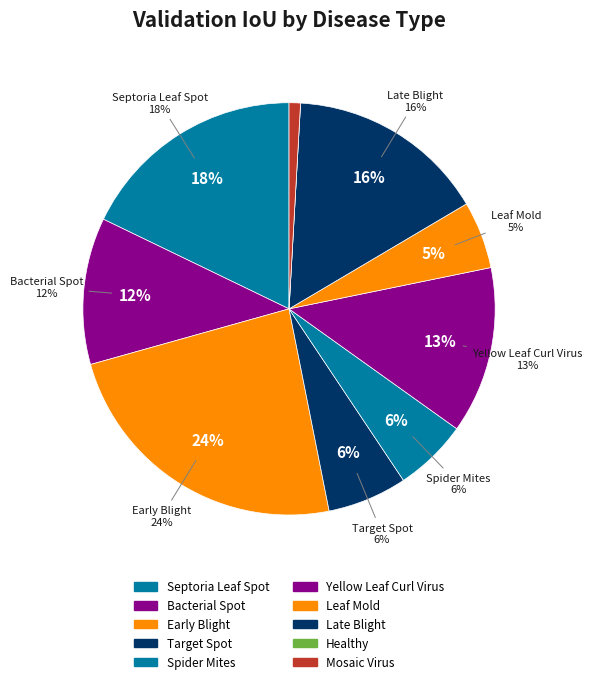

Is it true that Tomato_Target_Spot is 15% of the pie?

False